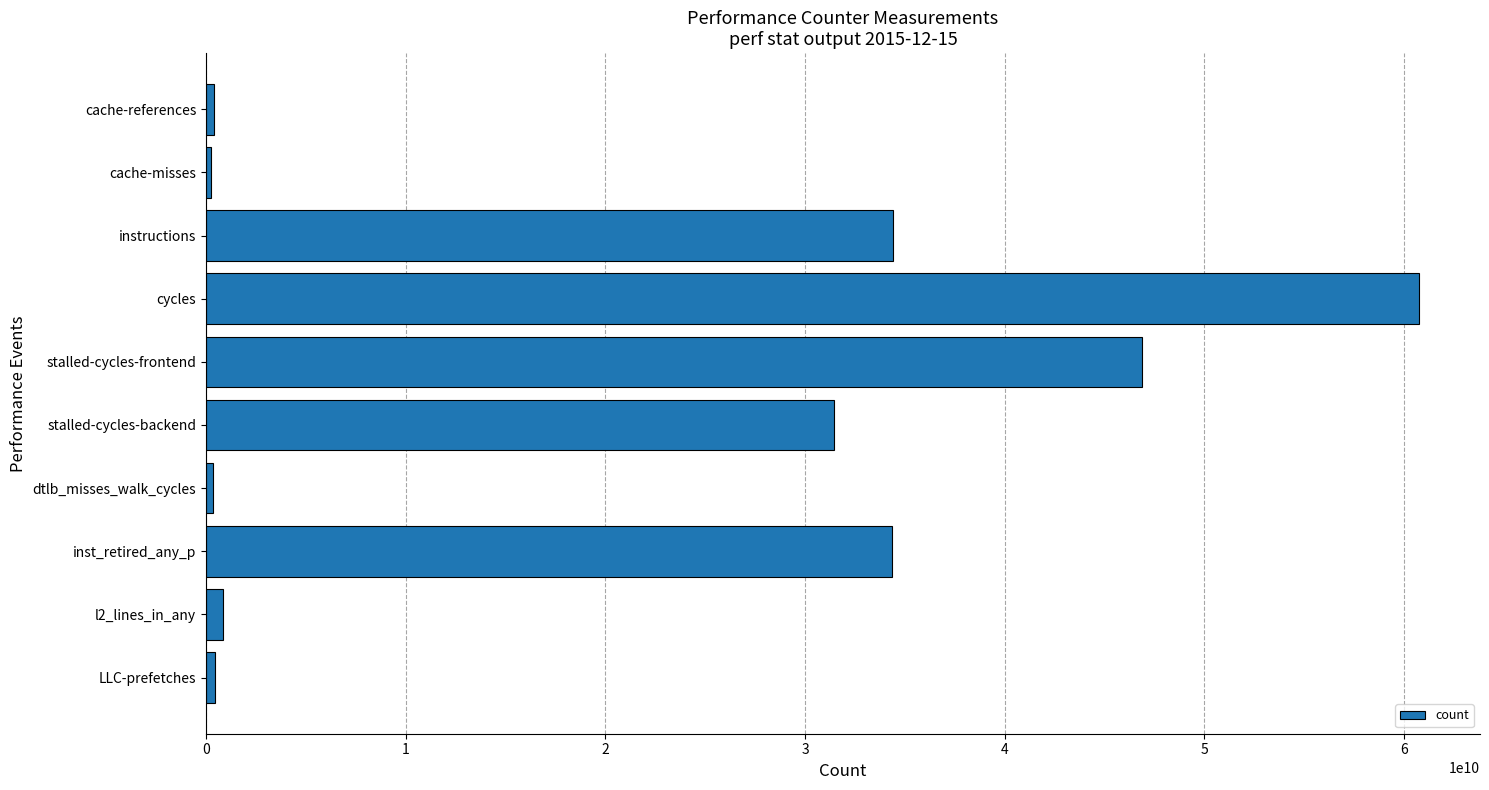

What is the sum of all values?

210228054974